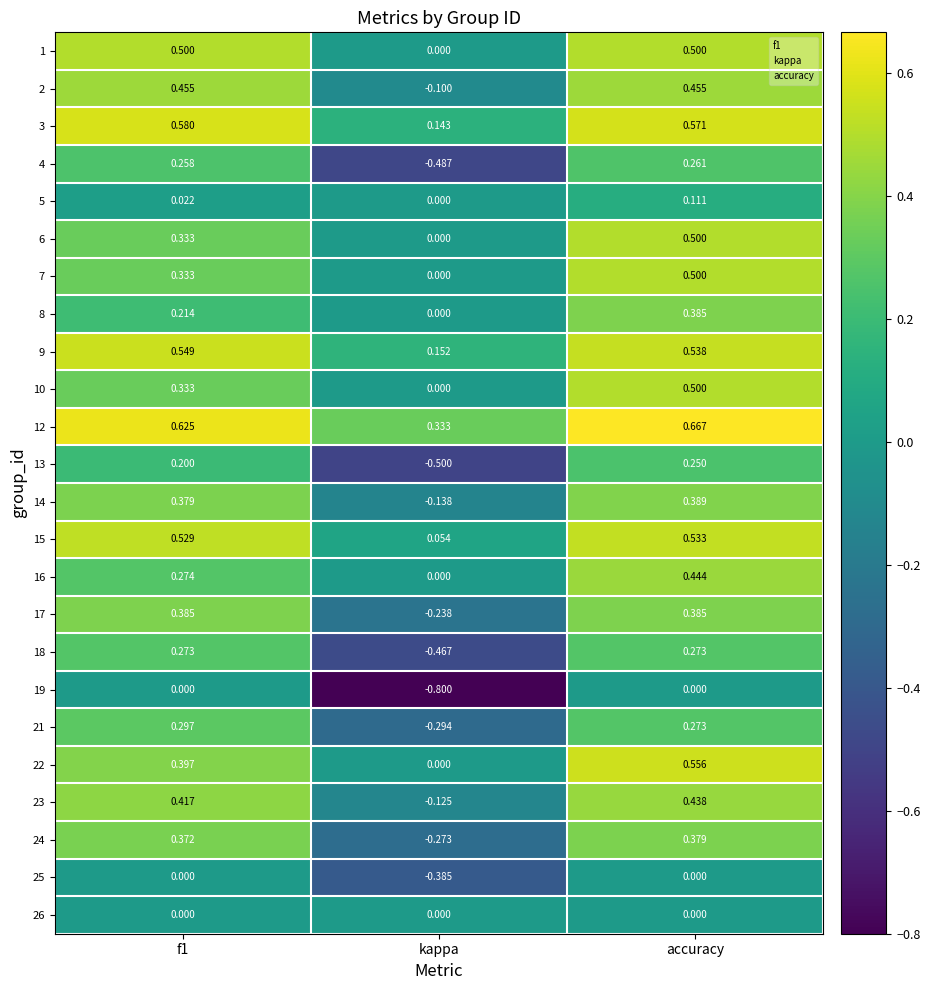

Which series changed the most between f1 and accuracy?

8